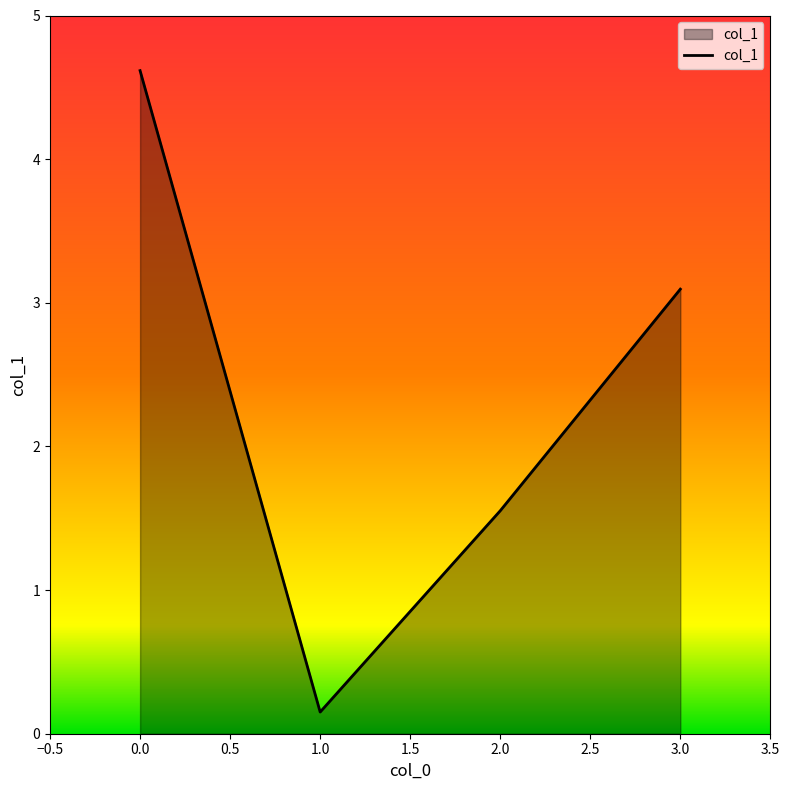

How many values are below 3?

2